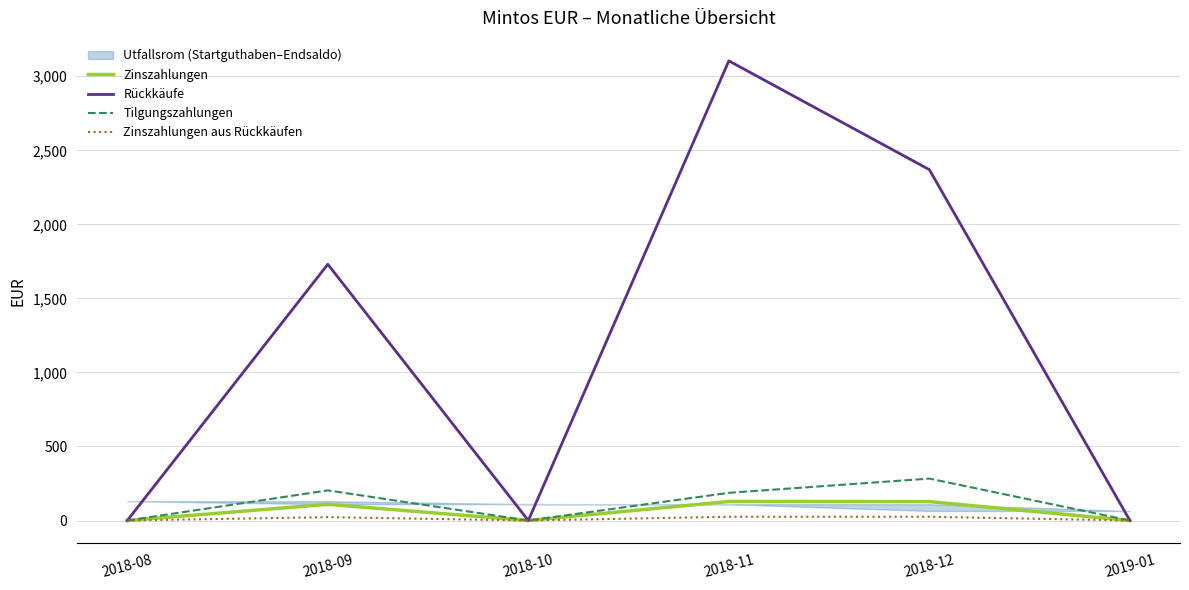

At which label is Rückkäufe closest to 1551?

2018-09